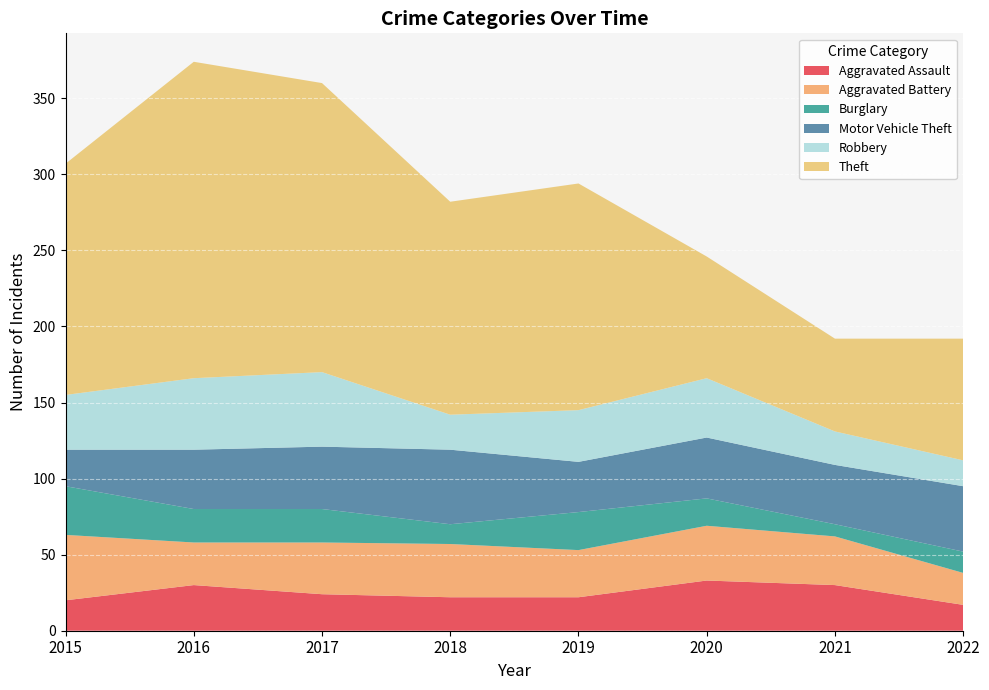

Reading right to left, extract all data points from this chart.

Aggravated Assault: 2022=17	2021=30	2020=33	2019=22	2018=22	2017=24	2016=30	2015=20
Aggravated Battery: 2022=21	2021=32	2020=36	2019=31	2018=35	2017=34	2016=28	2015=43
Burglary: 2022=14	2021=8	2020=18	2019=25	2018=13	2017=22	2016=22	2015=32
Motor Vehicle Theft: 2022=43	2021=39	2020=40	2019=33	2018=49	2017=41	2016=39	2015=24
Robbery: 2022=17	2021=22	2020=39	2019=34	2018=23	2017=49	2016=47	2015=36
Theft: 2022=80	2021=61	2020=80	2019=149	2018=140	2017=190	2016=208	2015=152